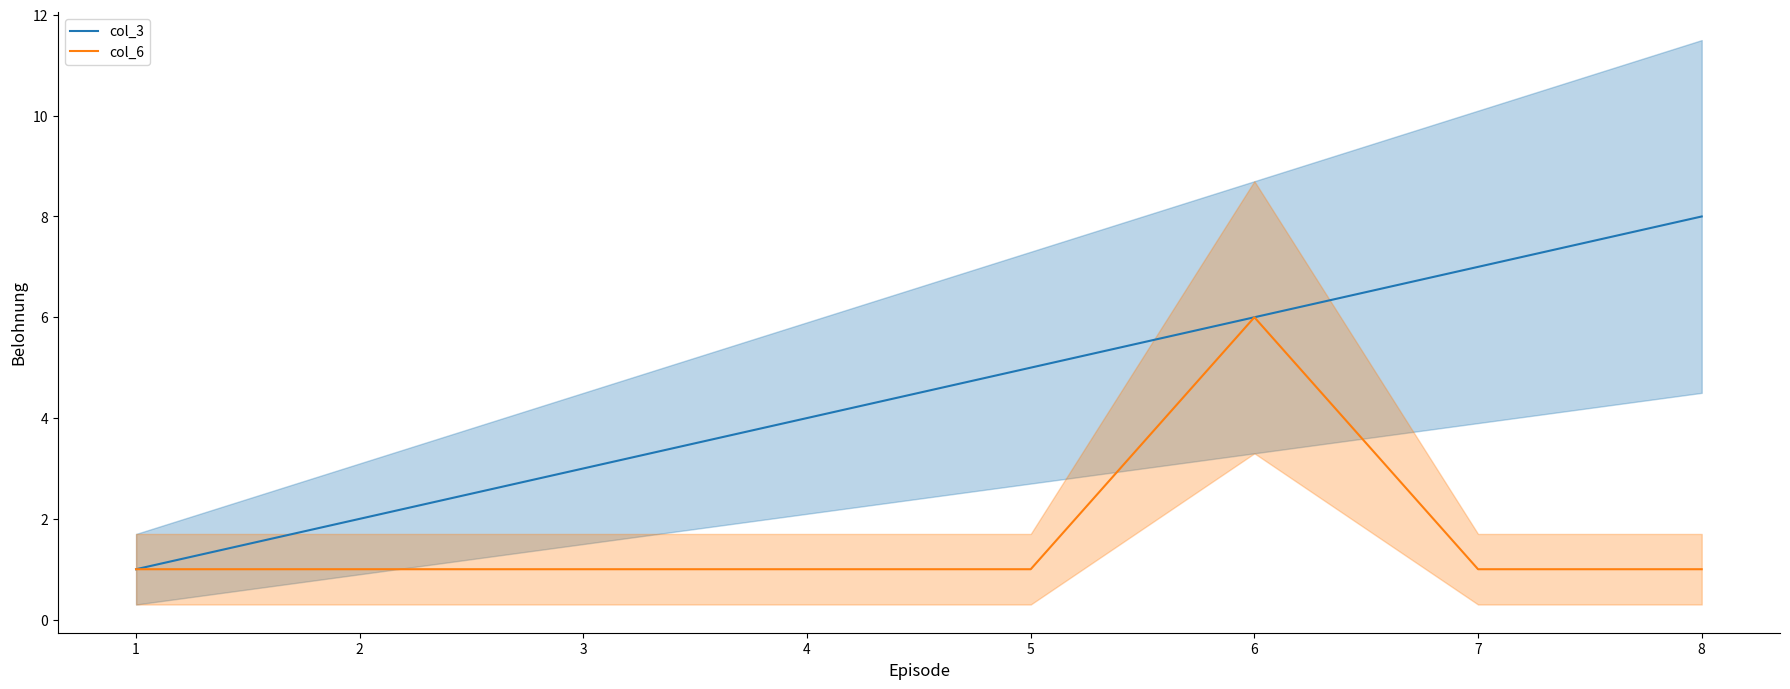

Reading left to right, what are all the values shown in this chart?

col_3: 1	2	3	4	5	6	7	8
col_6: 1	1	1	1	1	6	1	1